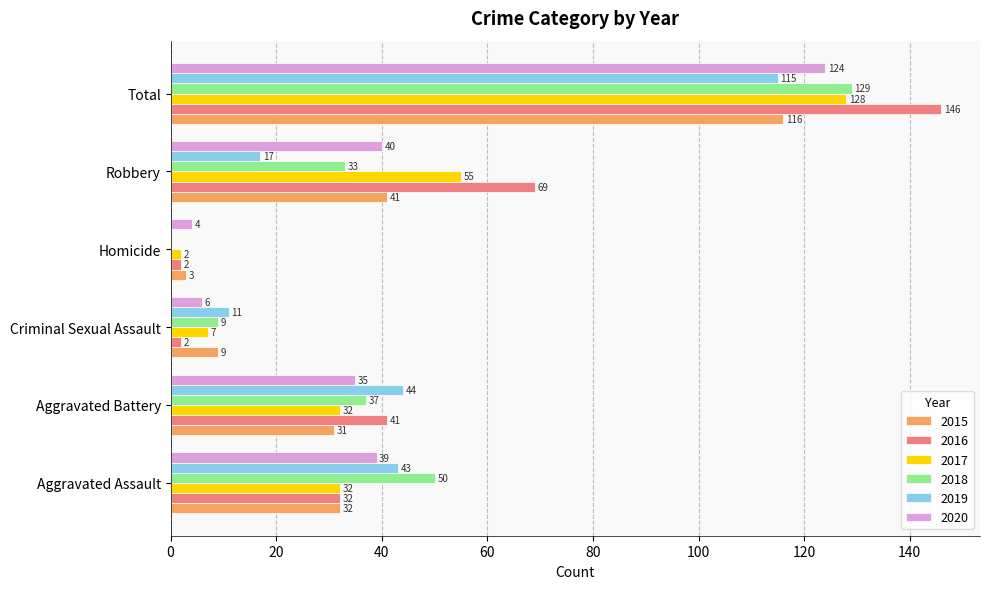

Is the value of 2017 at Aggravated Assault greater than the value of 2019 at Homicide?

Yes